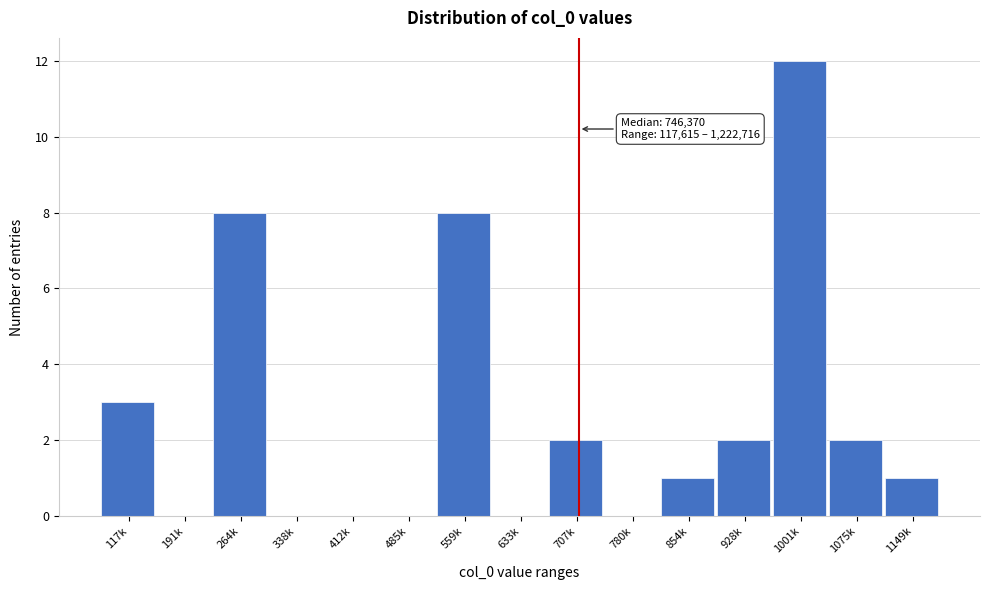

Reading left to right, what are all the values shown in this chart?

117k=3	191k=0	264k=8	338k=0	412k=0	485k=0	559k=8	633k=0	707k=2	780k=0	854k=1	928k=2	1001k=12	1075k=2	1149k=1